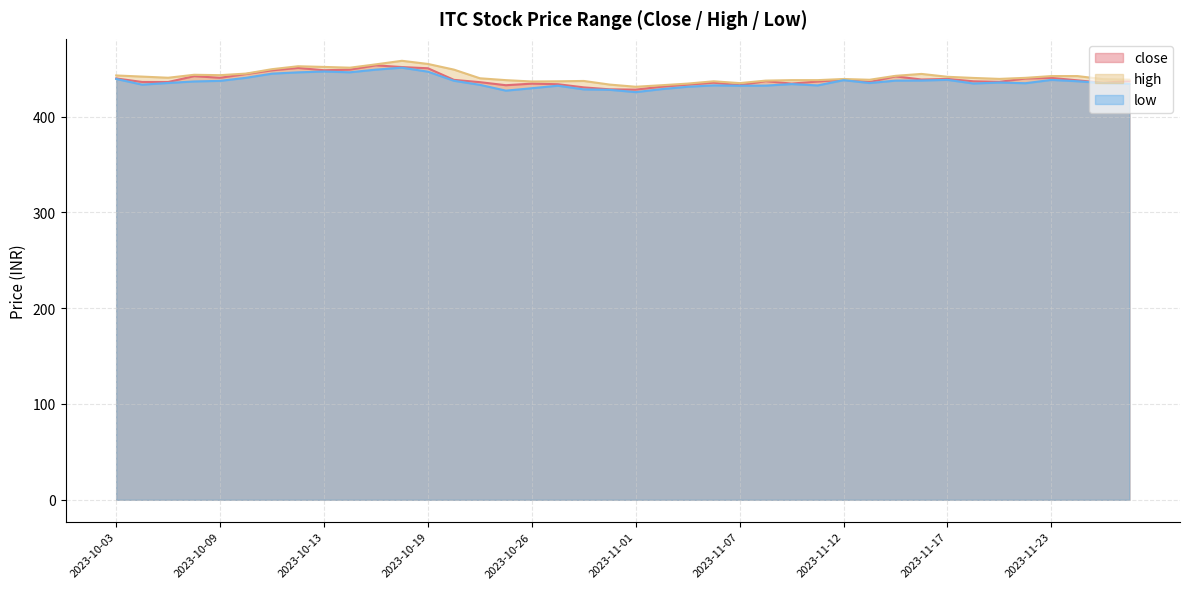

At which category does high reach its first local peak?

2023-10-06